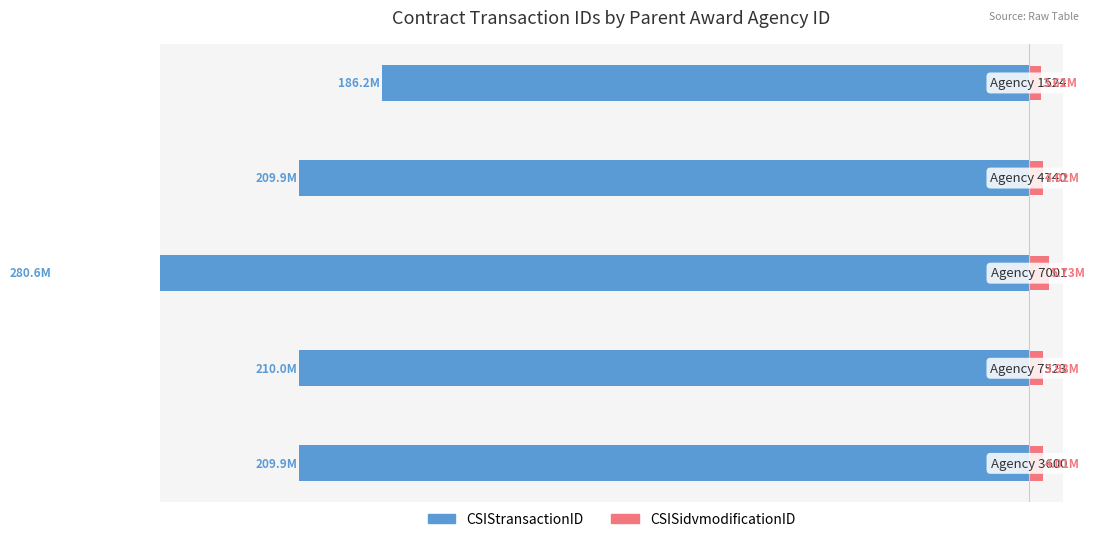

How many series are shown in this chart?

2